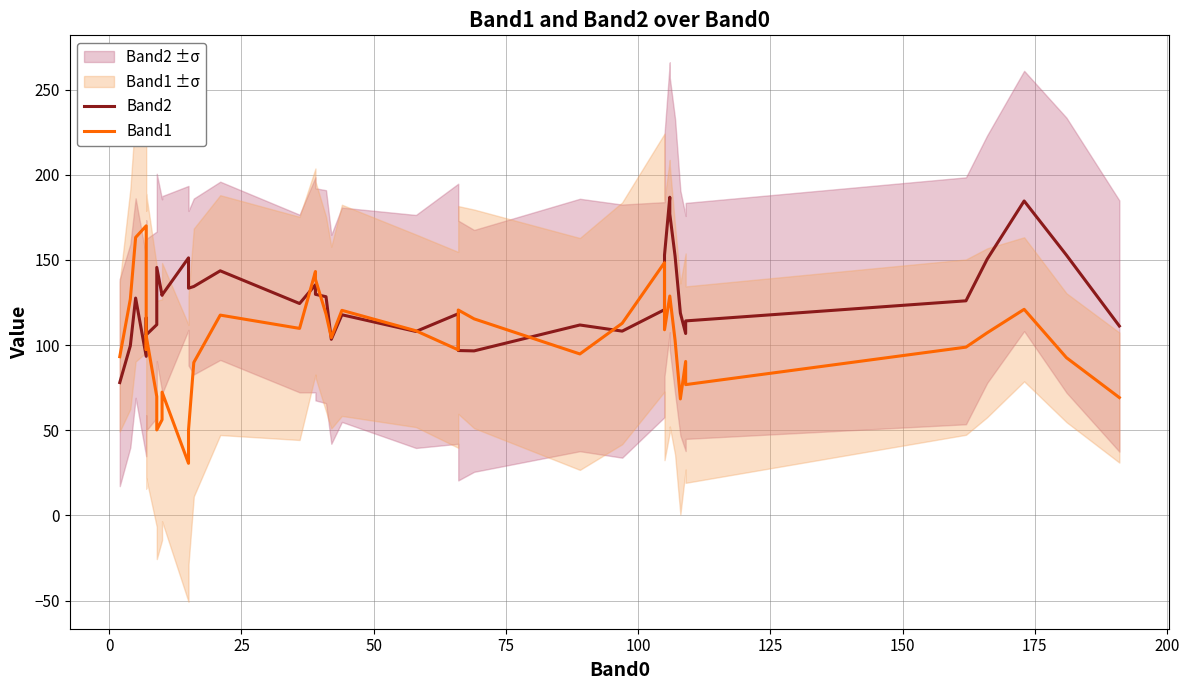

List the series in order of their overall mean, lowest first.

Band1, Band2